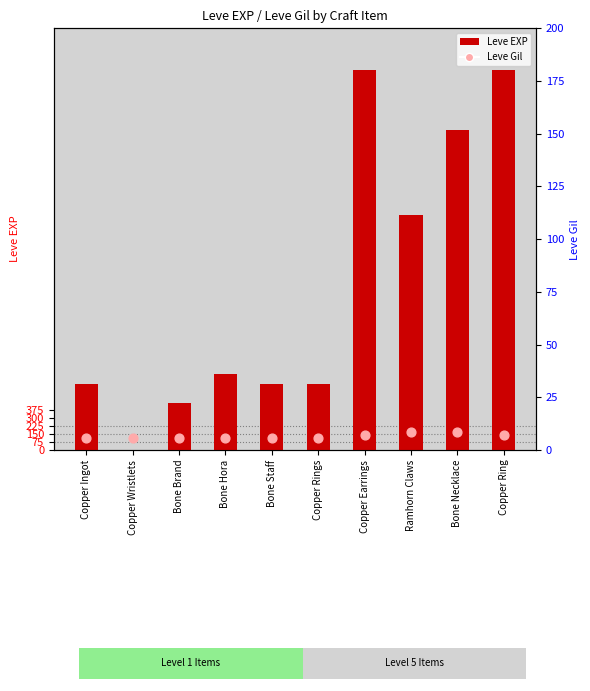

Which series has the largest Y range (max minus min)?

Leve EXP